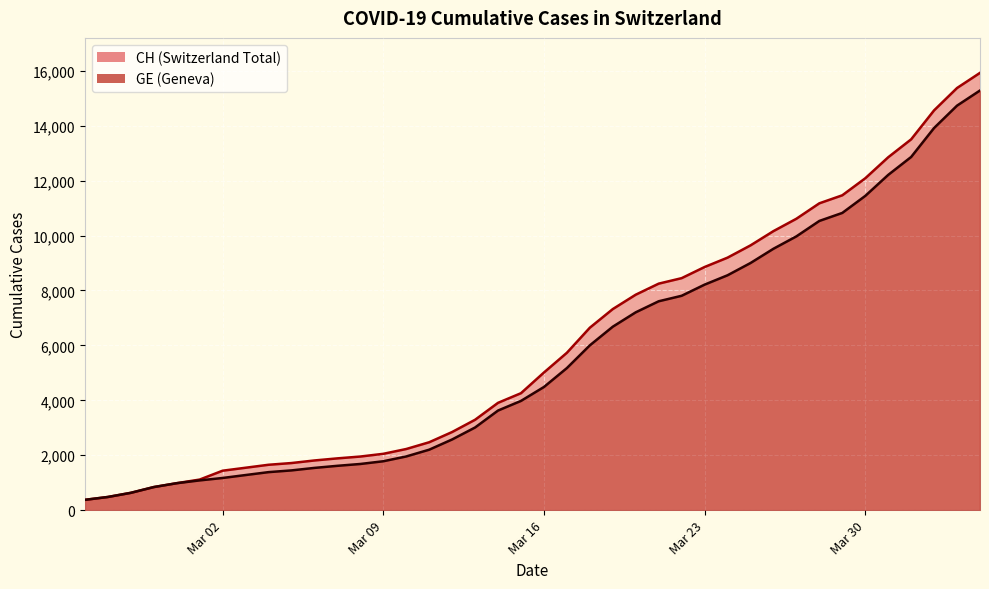

Which series has the largest total across all categories?

CH